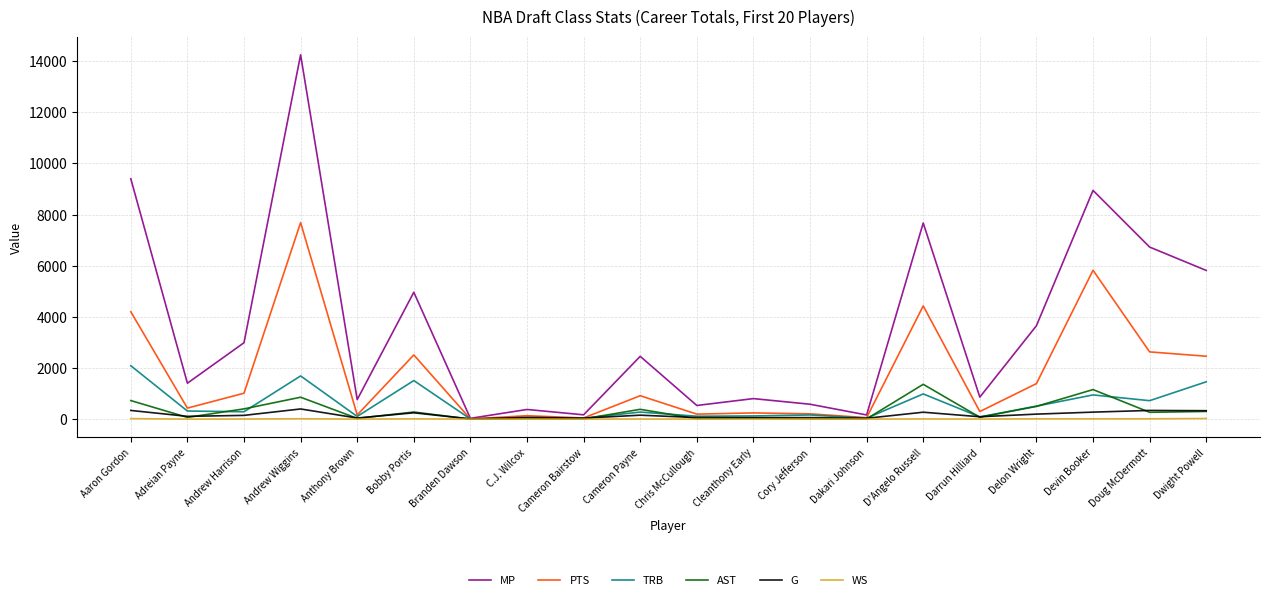

List the series in order of their peak value, highest first.

MP, PTS, TRB, AST, G, WS